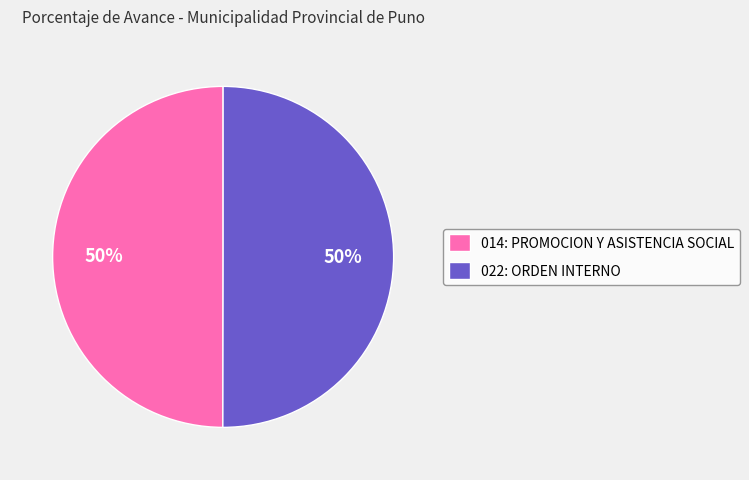

What is the ratio of the value at 022: ORDEN INTERNO to the value at 014: PROMOCION Y ASISTENCIA SOCIAL?

1.0